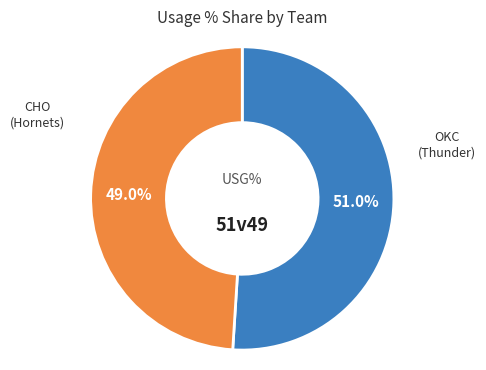

Is there any slice that represents more than half of the pie?

Yes